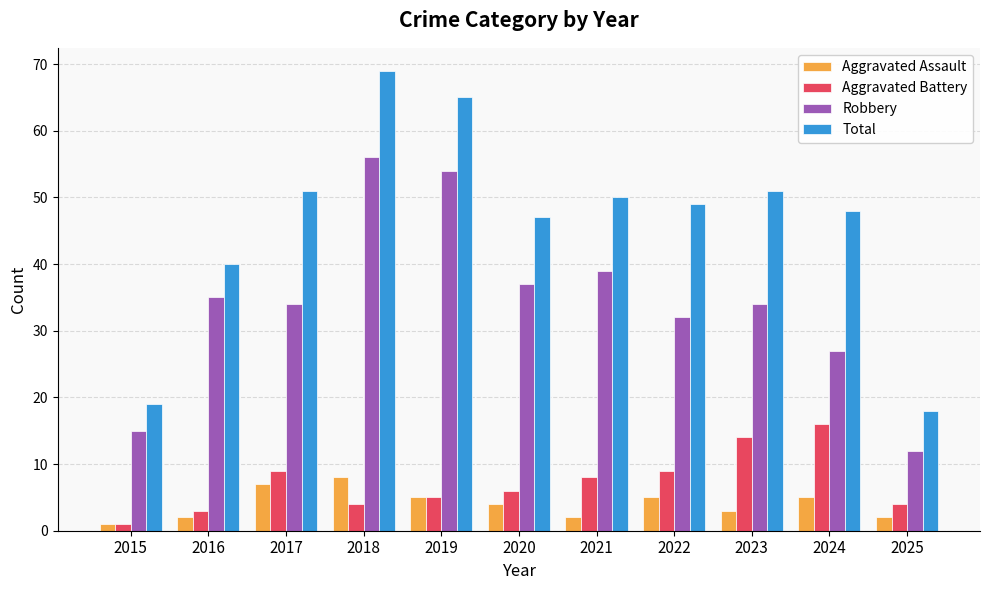

Is it true that Robbery equals 82 at 2018?

False